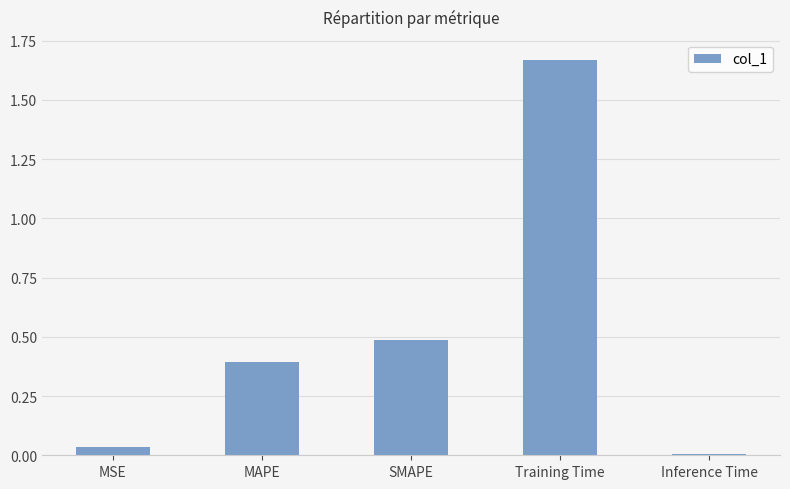

List the labels in order of value, smallest first.

Inference Time, MSE, MAPE, SMAPE, Training Time